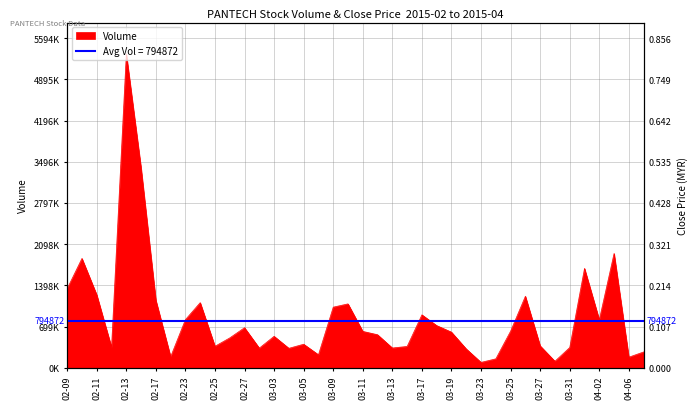

Does the chart display data point markers on the line(s)?

No